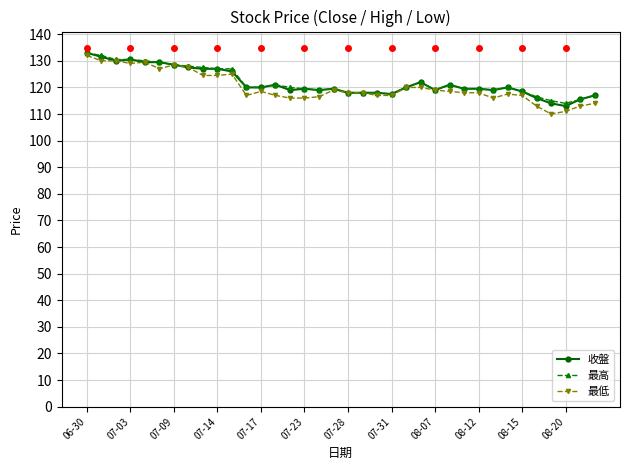

Which series has the widest spread of values?

最低